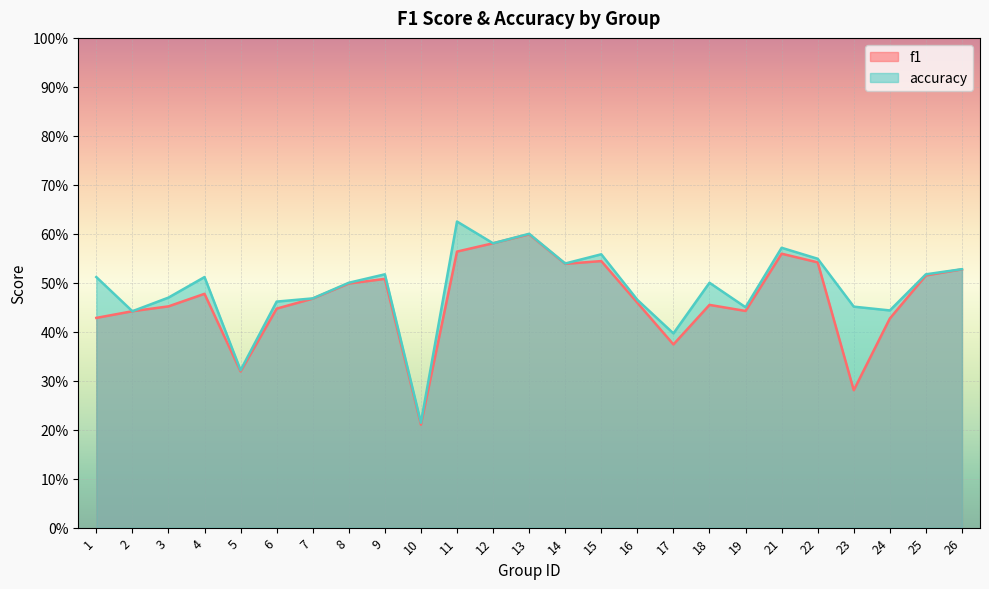

True or false: f1 has more than 0 points higher than both neighbors.

True